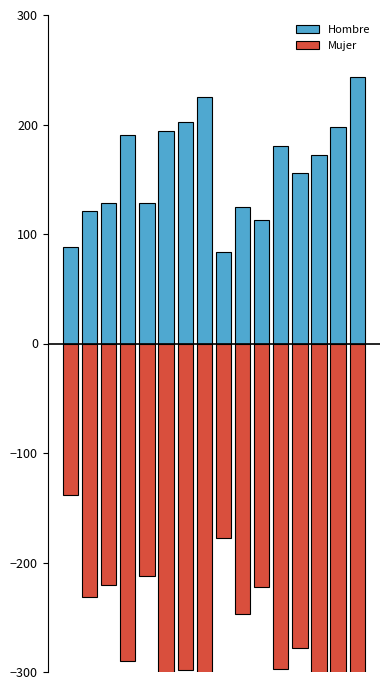

Reading right to left, transcribe all the data shown in this chart.

Hombre: 243.6	197.4	171.8	156.1	180.7	112.9	124.4	83.3	225.0	202.0	194.0	128.2	190.0	128.2	121.1	88.2
Mujer: -448.8	-361.7	-385.6	-277.9	-297.7	-222.6	-246.6	-177.4	-417.9	-297.8	-325.0	-212.7	-290.1	-220.2	-231.7	-138.6